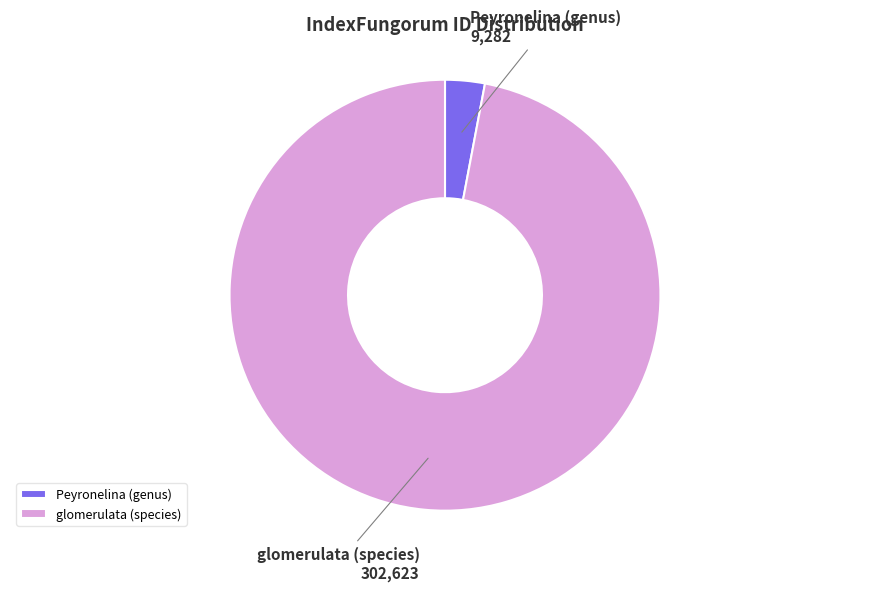

Between Peyronelina (genus) and glomerulata (species), which is larger?

glomerulata (species)